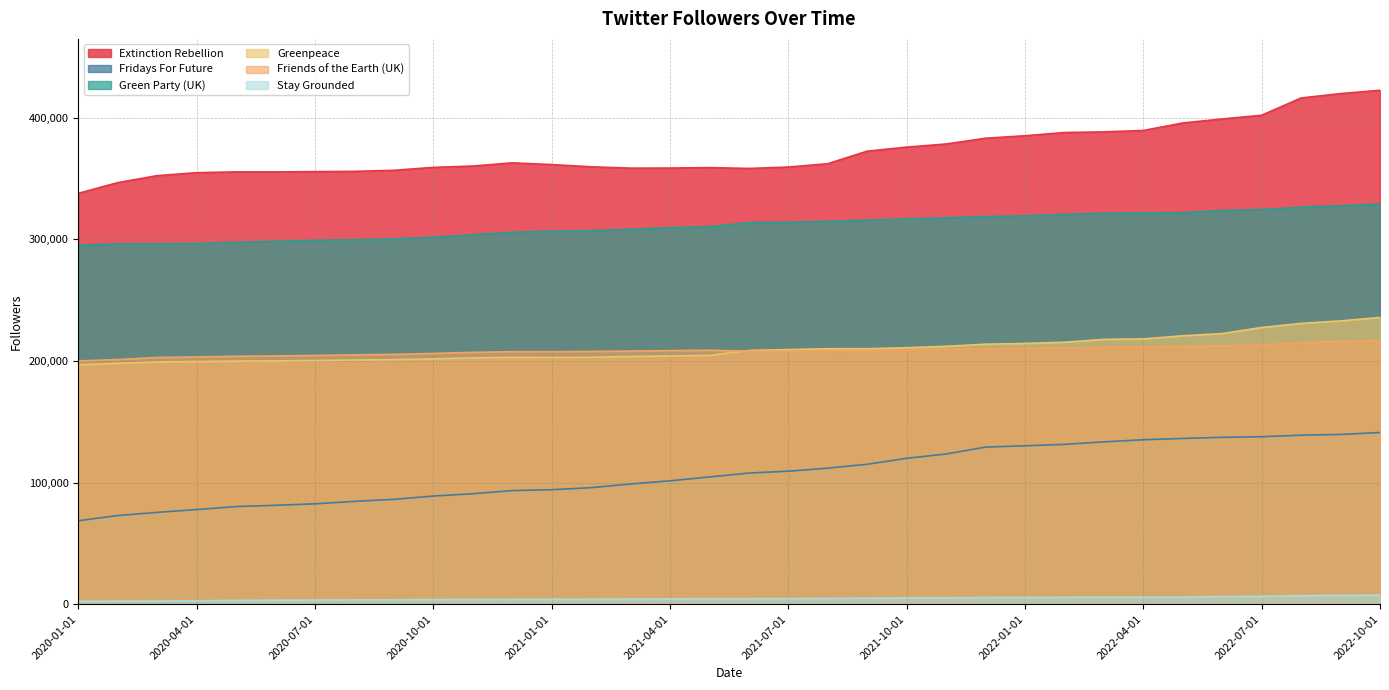

Rank the series by their maximum value, from highest to lowest.

Extinction Rebellion, Green Party (UK), Greenpeace, Friends of the Earth (UK), Fridays For Future, Stay Grounded